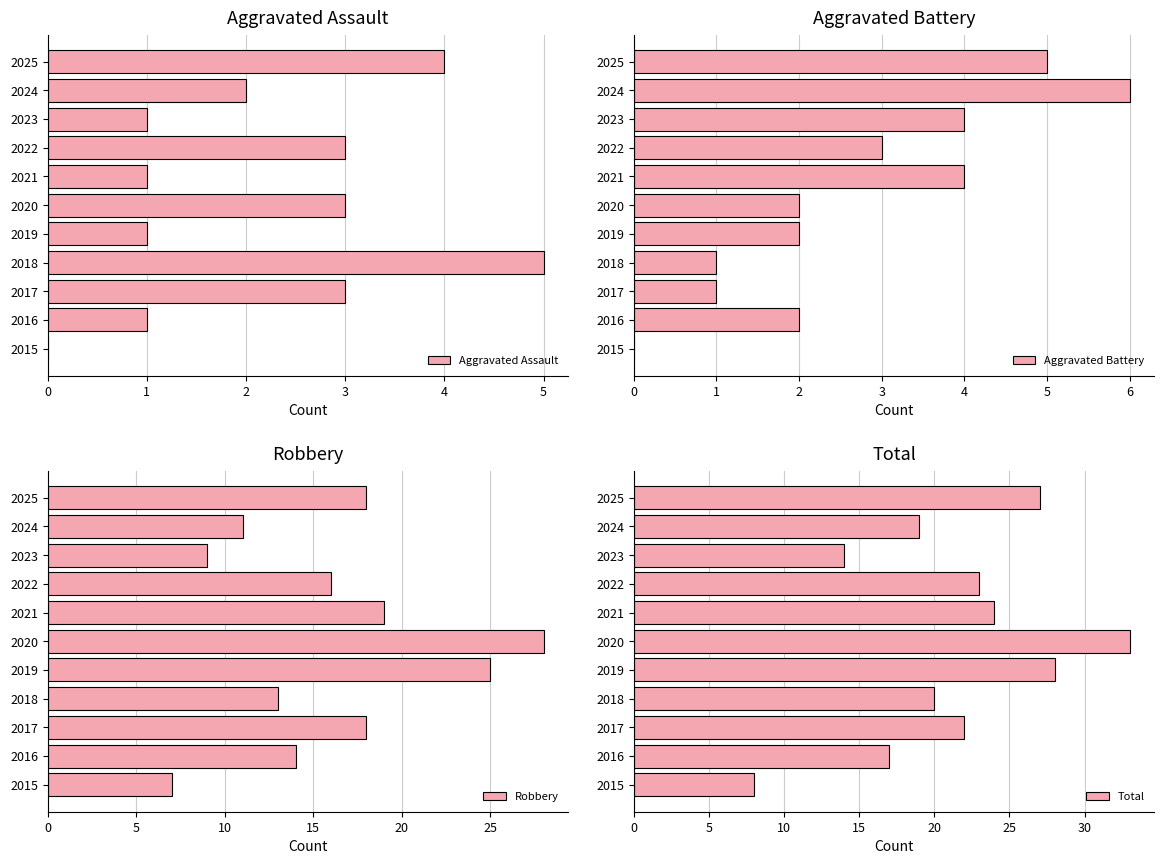

The value of Robbery at 2025 is 18. True or false?

True